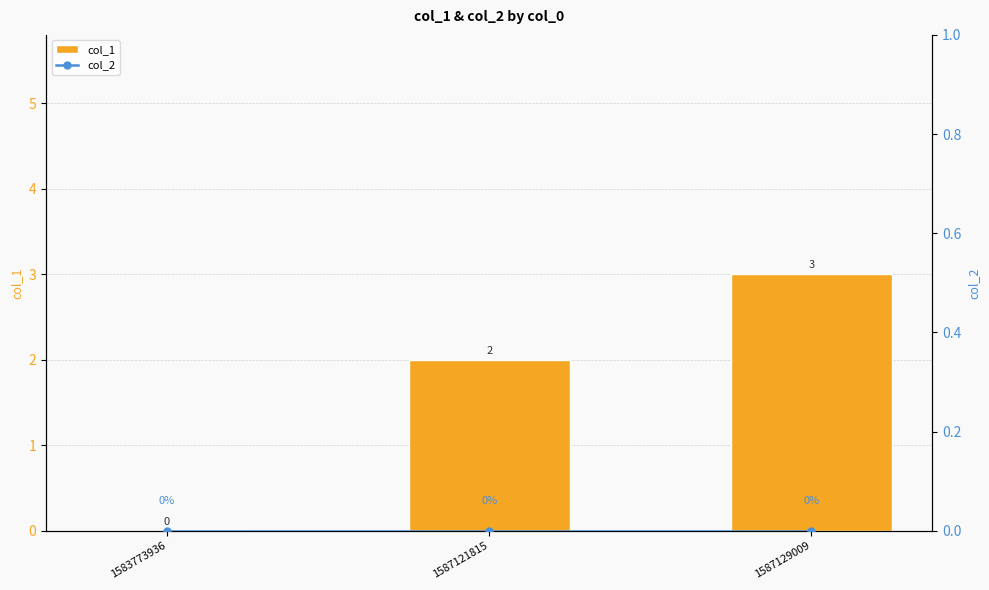

Between 1587121815 and 1583773936, which is larger?

1587121815